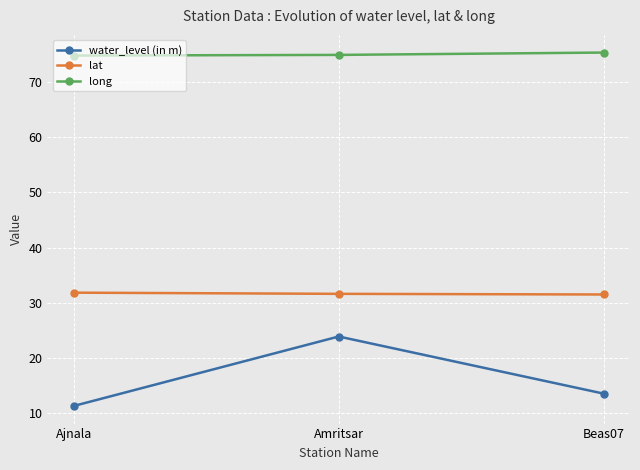

How many lines are shown in the chart?

3